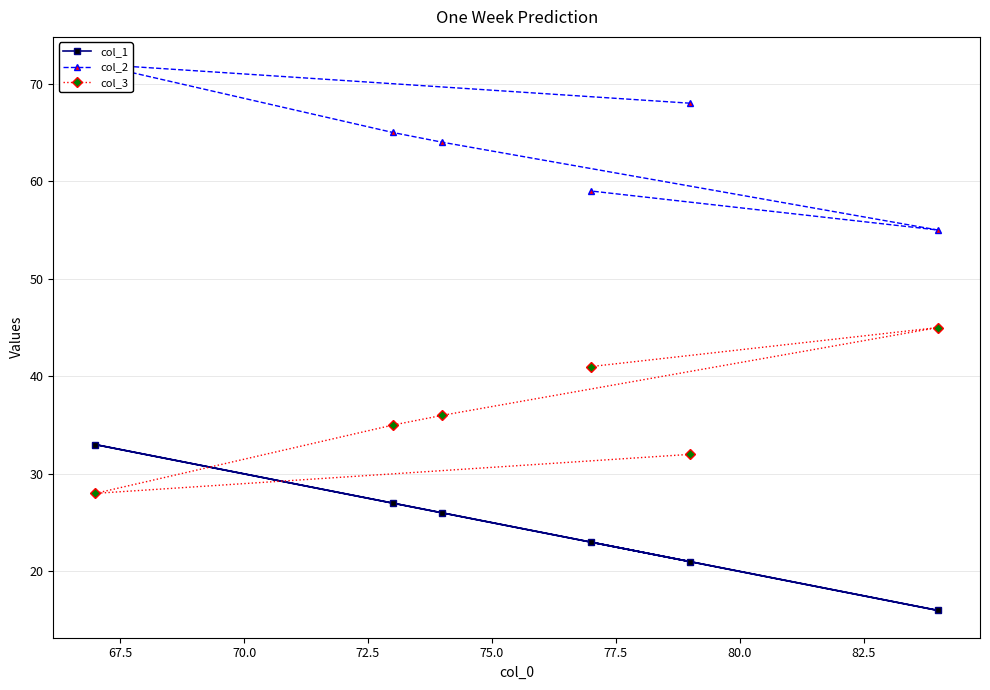

What is the highest value of the col_1 series?

33